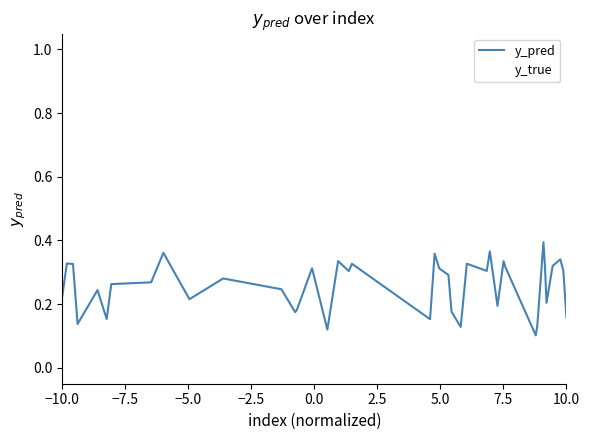

Which series has the largest range (max minus min)?

y_true